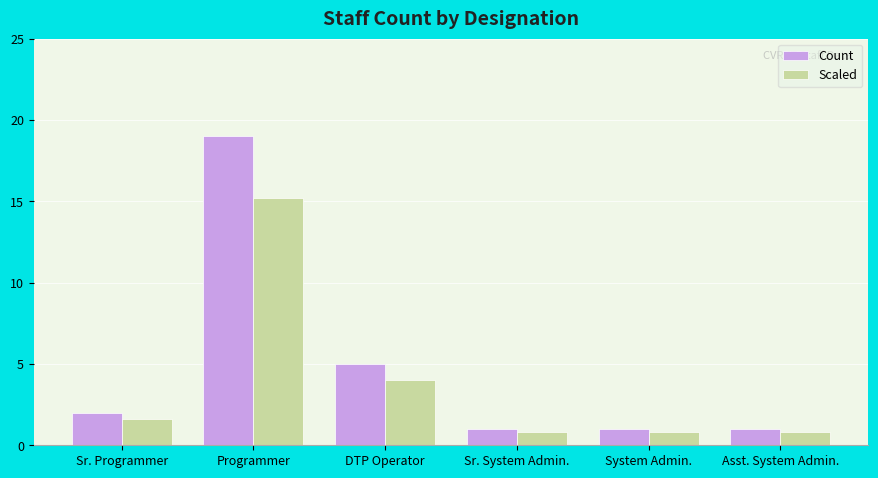

What is the spread (max minus min) of values at System Admin.?

0.2